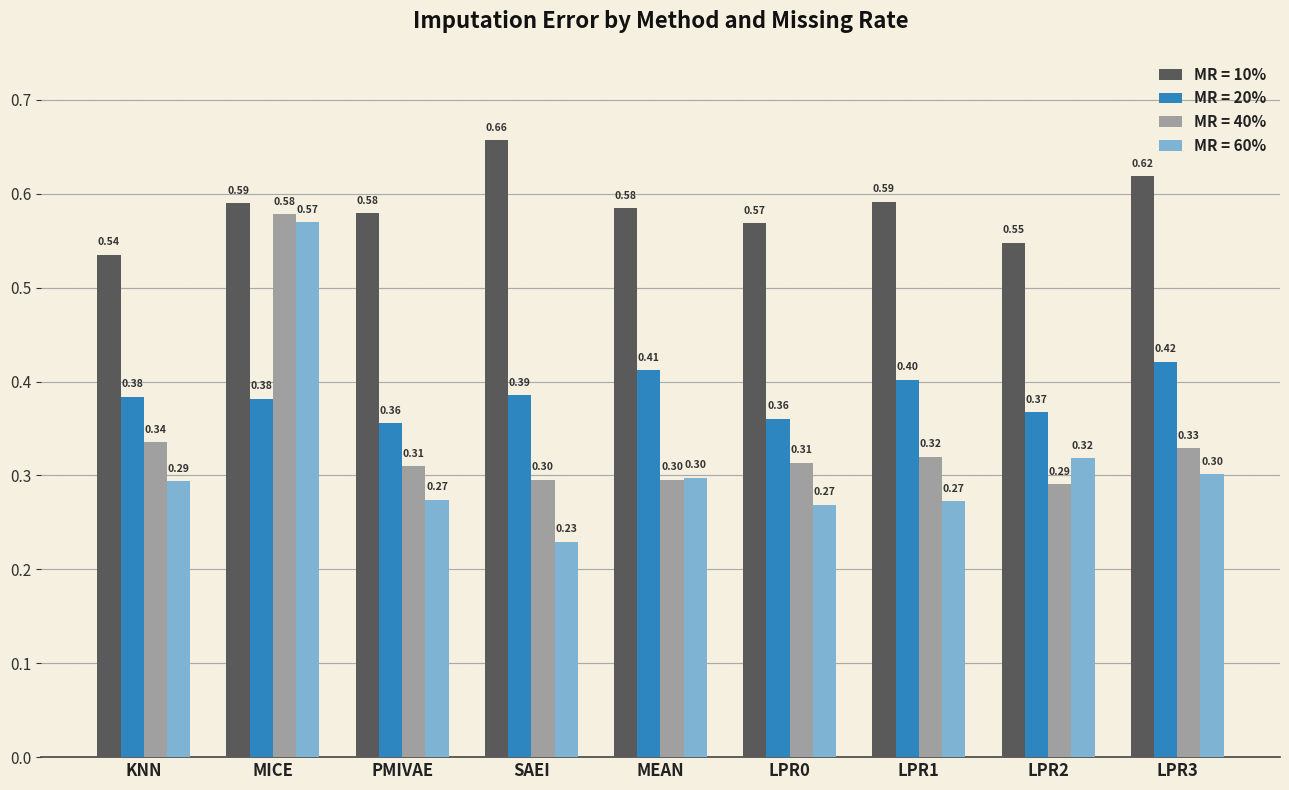

What is the approximate value of MR = 40% at LPR2?

0.3